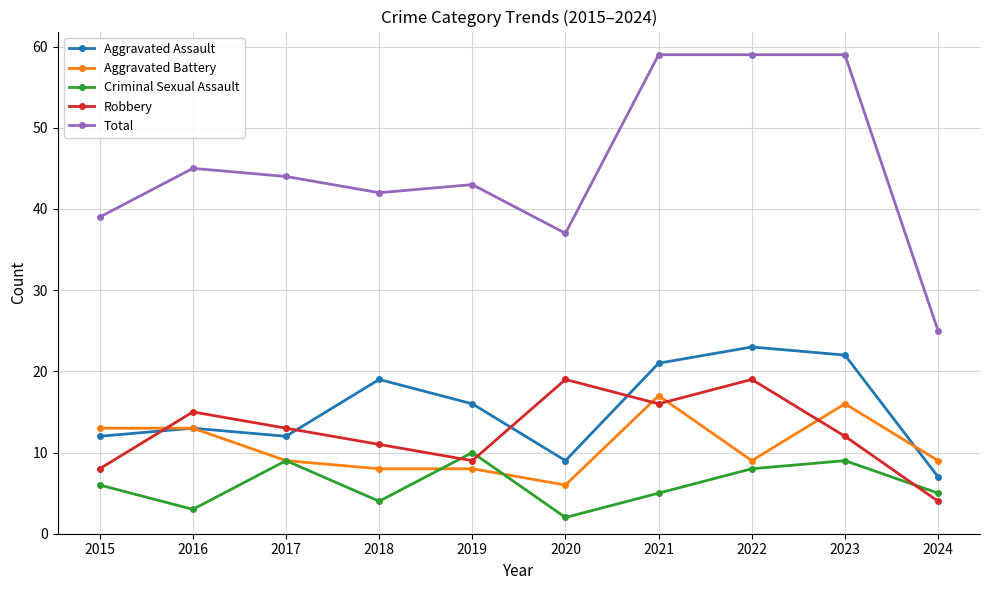

Count the number of data series in this chart.

5